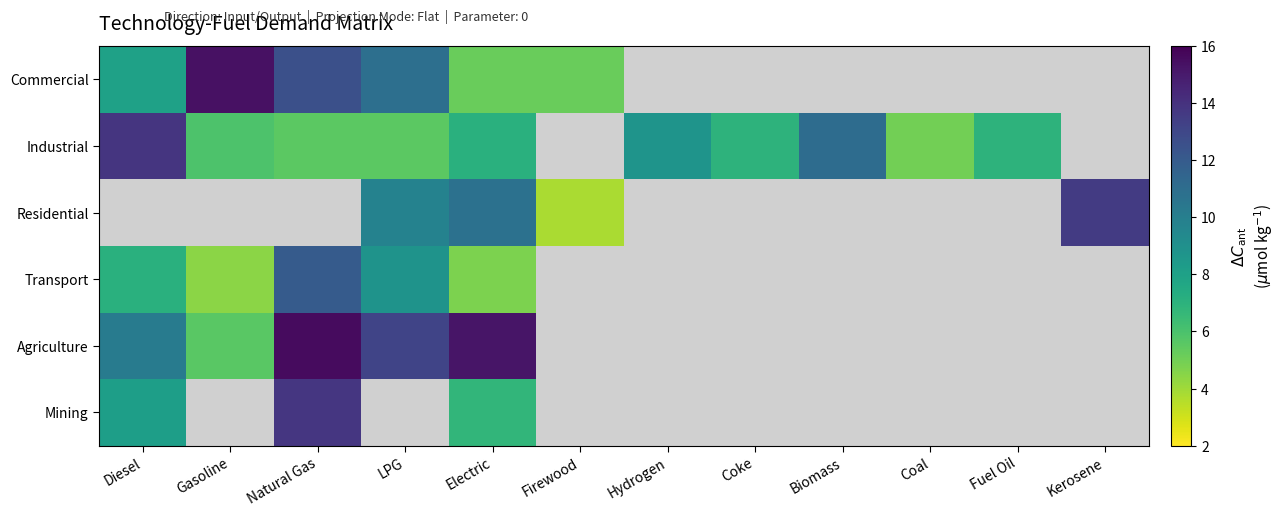

True or false: Industrial has a value of 11.0 at Biomass.

True